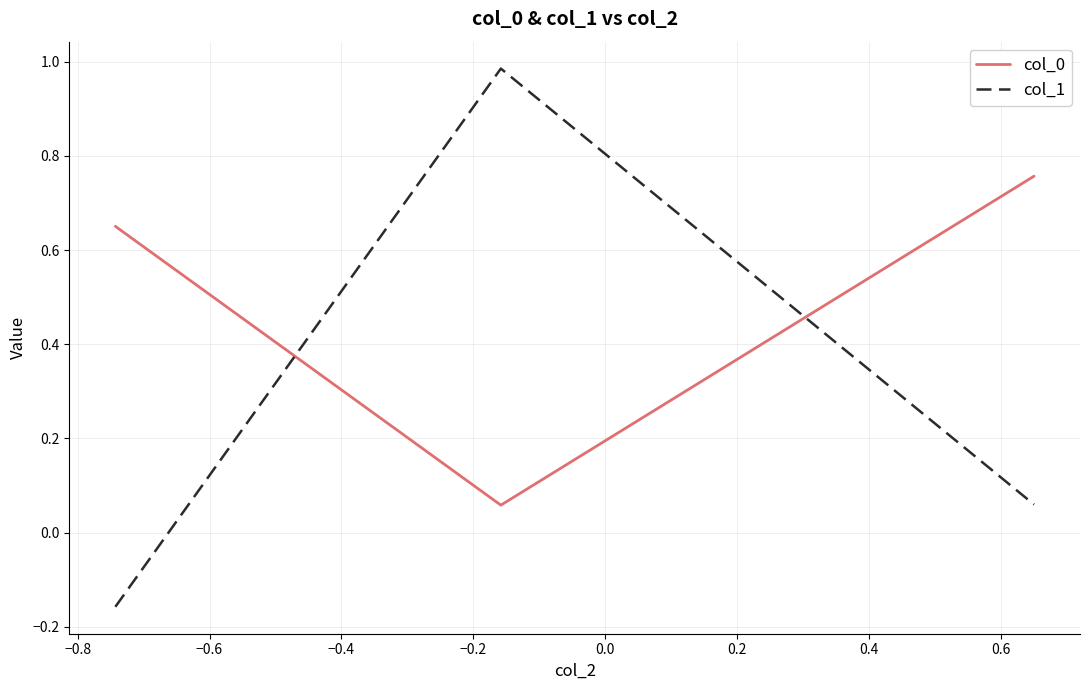

Rank the series by their average value, from highest to lowest.

col_0, col_1